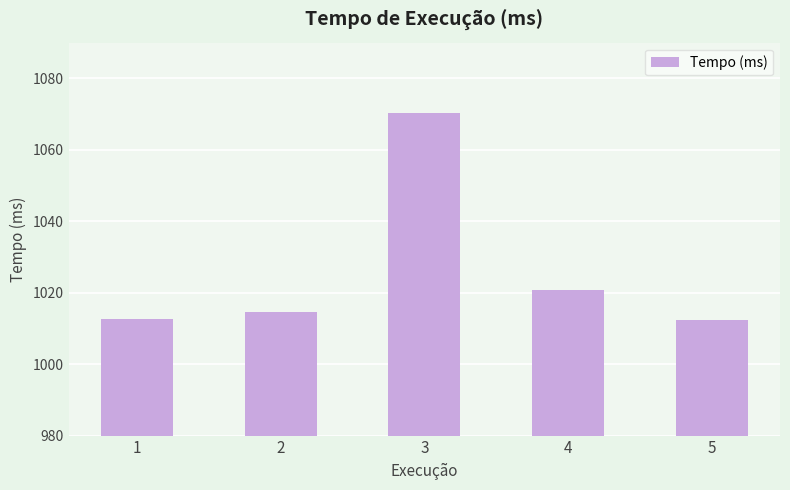

What is the minimum value shown in the chart?

1012.5